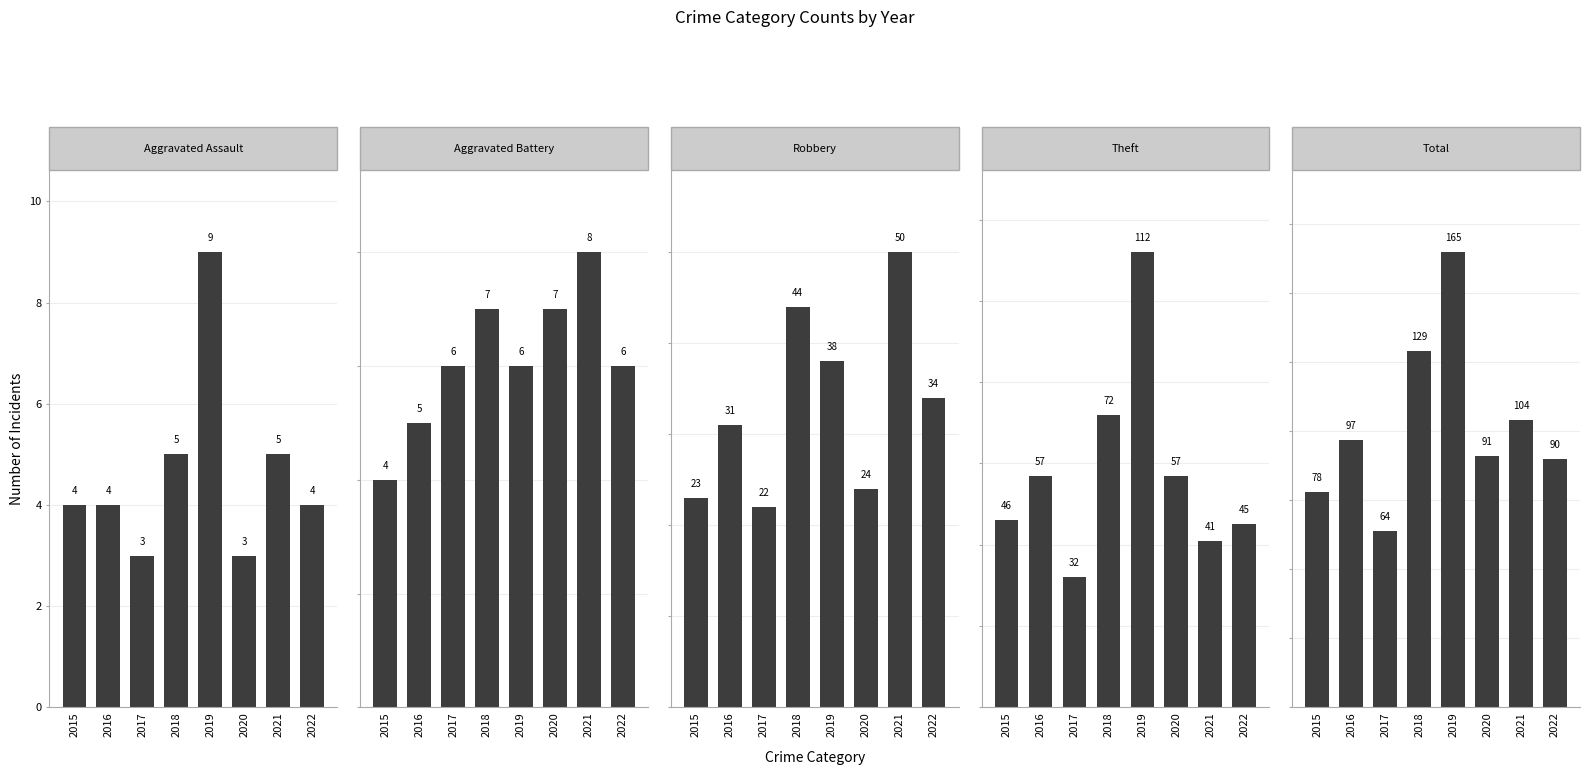

At which label is Aggravated Battery closest to 6?

2017